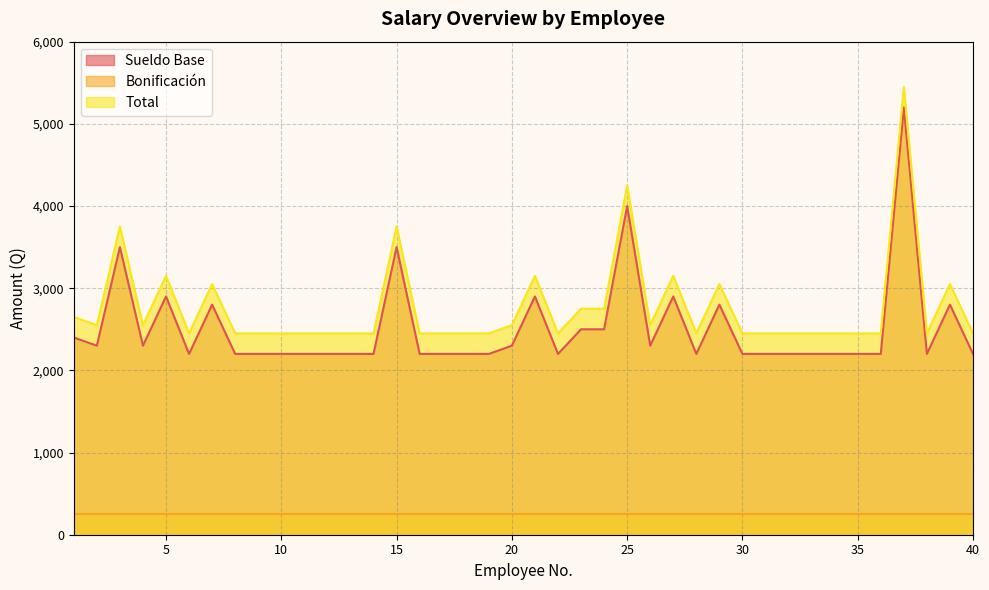

Is the value of Sueldo Base at 3 greater than the value of Total at 22?

Yes